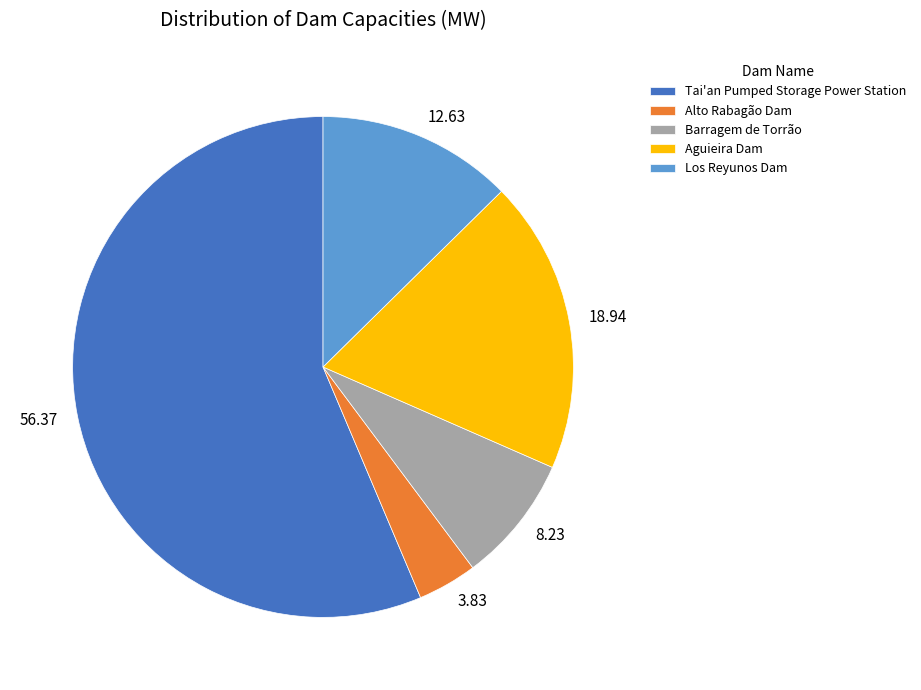

Rank the categories by value from highest to lowest.

Tai'an Pumped Storage Power Station, Aguieira Dam, Los Reyunos Dam, Barragem de Torrão, Alto Rabagão Dam